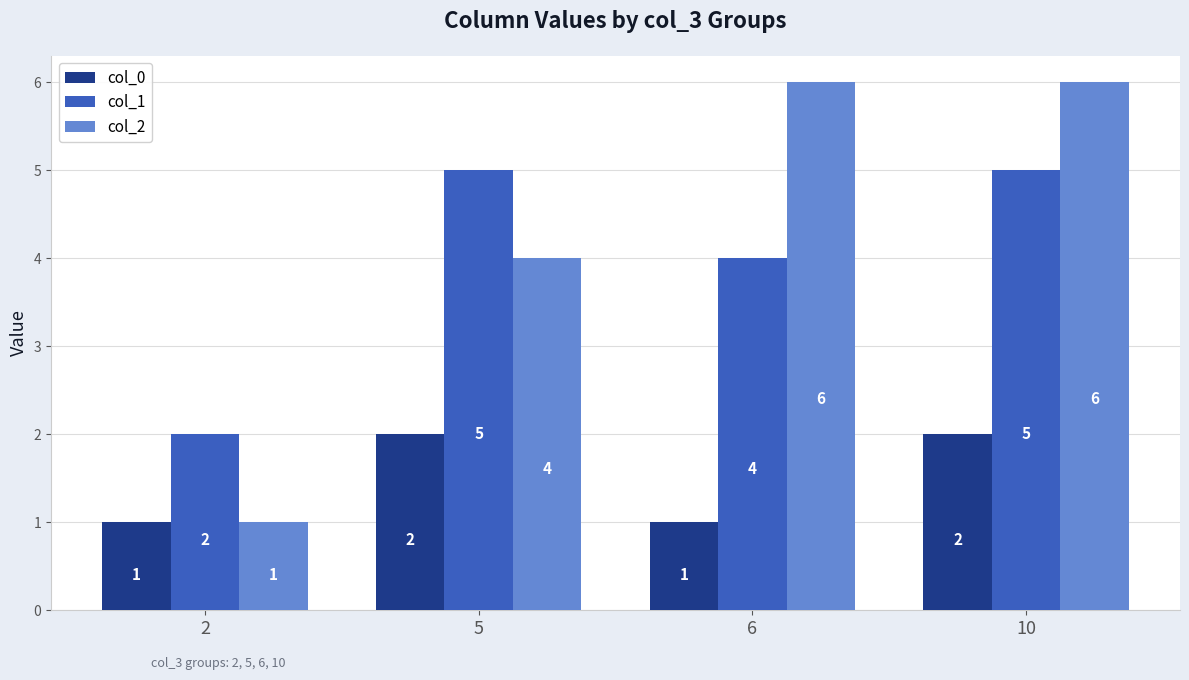

Is it true that col_0 equals 2 at 5?

True